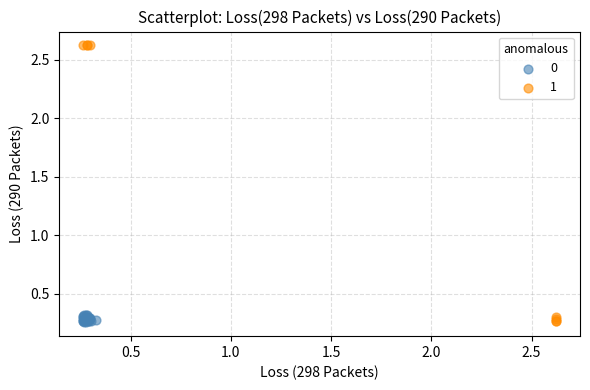

Which series reaches the maximum Y coordinate?

1